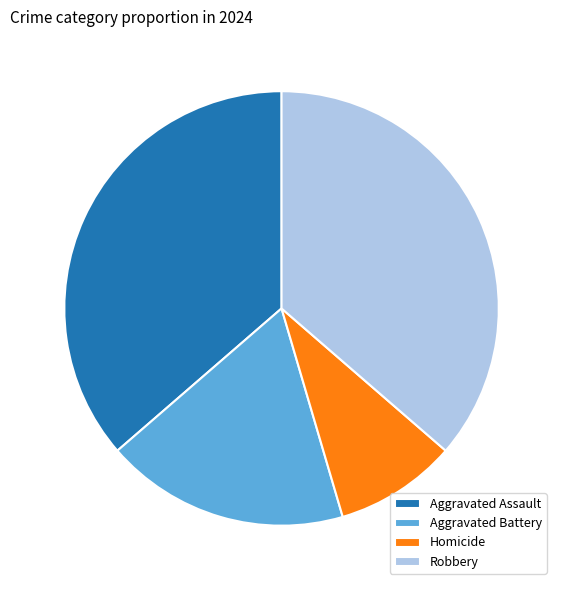

How many segments does this pie chart have?

4